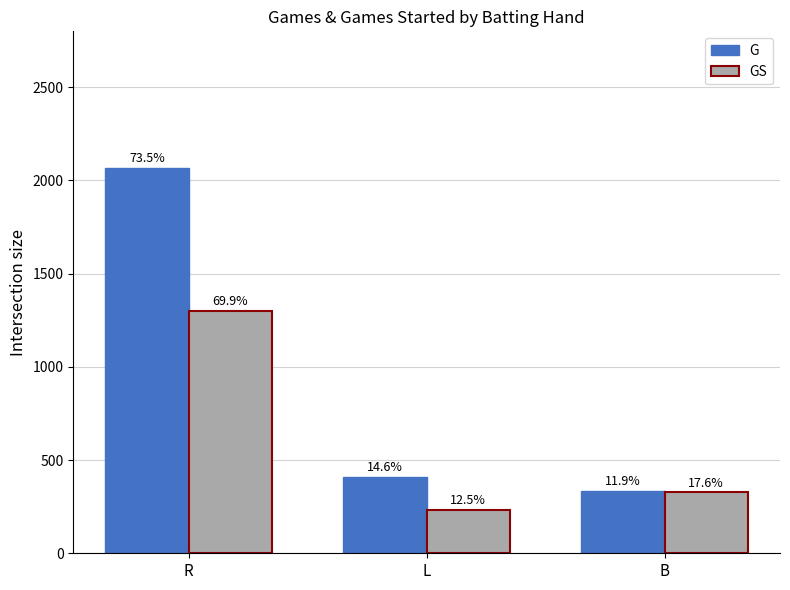

Are the bars grouped side by side (vs. stacked)?

Yes